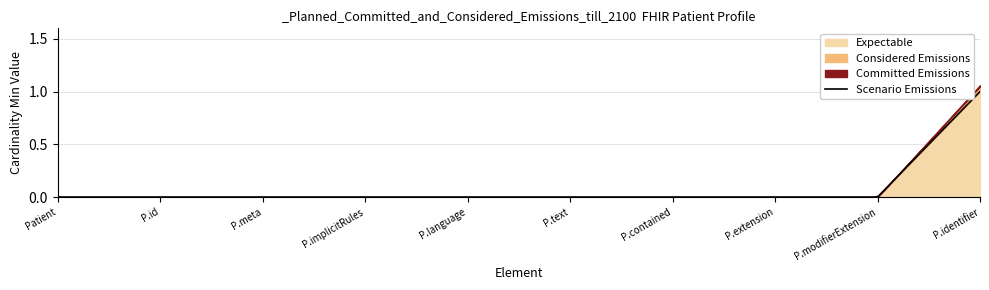

Which has a higher value, Patient.meta or Patient.implicitRules?

Patient.meta